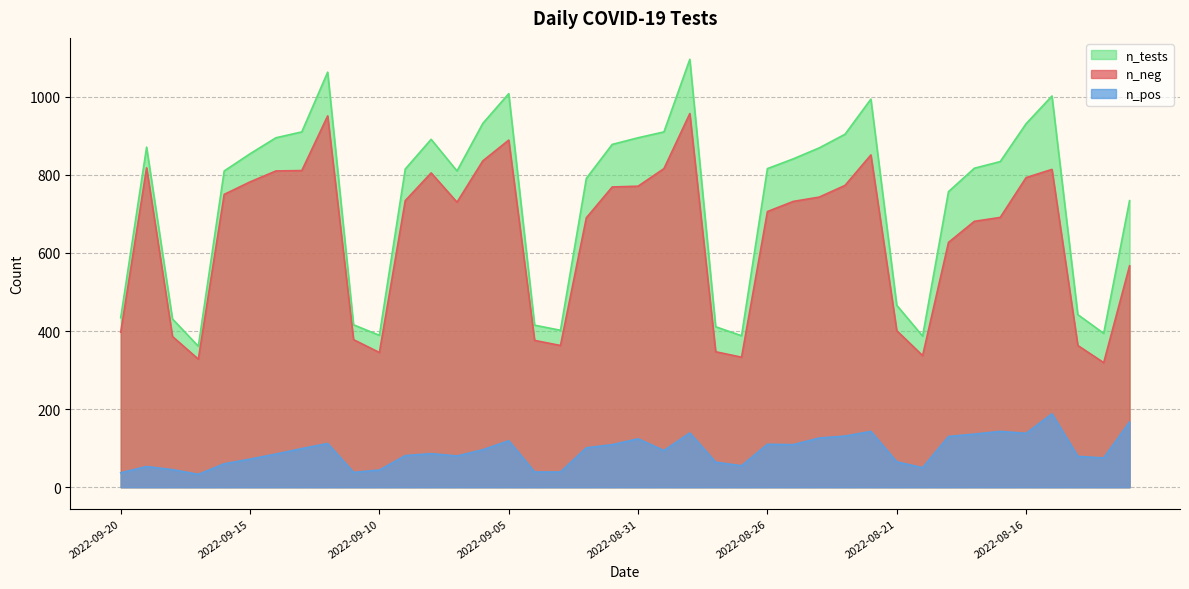

Reading right to left, list all the values displayed in this chart.

n_neg: 2022-08-12=567	2022-08-13=319	2022-08-14=363	2022-08-15=814	2022-08-16=793	2022-08-17=691	2022-08-18=681	2022-08-19=627	2022-08-20=337	2022-08-21=401	2022-08-22=851	2022-08-23=773	2022-08-24=743	2022-08-25=732	2022-08-26=706	2022-08-27=333	2022-08-28=347	2022-08-29=957	2022-08-30=816	2022-08-31=771	2022-09-01=769	2022-09-02=690	2022-09-03=363	2022-09-04=376	2022-09-05=889	2022-09-06=836	2022-09-07=730	2022-09-08=805	2022-09-09=734	2022-09-10=345	2022-09-11=378	2022-09-12=951	2022-09-13=811	2022-09-14=810	2022-09-15=782	2022-09-16=750	2022-09-17=328	2022-09-18=386	2022-09-19=818	2022-09-20=397
n_pos: 2022-08-12=167	2022-08-13=75	2022-08-14=79	2022-08-15=188	2022-08-16=138	2022-08-17=143	2022-08-18=136	2022-08-19=130	2022-08-20=50	2022-08-21=65	2022-08-22=143	2022-08-23=131	2022-08-24=126	2022-08-25=109	2022-08-26=110	2022-08-27=55	2022-08-28=64	2022-08-29=139	2022-08-30=94	2022-08-31=124	2022-09-01=109	2022-09-02=101	2022-09-03=39	2022-09-04=39	2022-09-05=119	2022-09-06=96	2022-09-07=80	2022-09-08=86	2022-09-09=81	2022-09-10=44	2022-09-11=38	2022-09-12=112	2022-09-13=99	2022-09-14=85	2022-09-15=72	2022-09-16=60	2022-09-17=33	2022-09-18=45	2022-09-19=53	2022-09-20=37
n_tests: 2022-08-12=734	2022-08-13=394	2022-08-14=442	2022-08-15=1002	2022-08-16=931	2022-08-17=834	2022-08-18=817	2022-08-19=757	2022-08-20=387	2022-08-21=466	2022-08-22=994	2022-08-23=904	2022-08-24=869	2022-08-25=841	2022-08-26=816	2022-08-27=388	2022-08-28=411	2022-08-29=1096	2022-08-30=910	2022-08-31=895	2022-09-01=878	2022-09-02=791	2022-09-03=402	2022-09-04=415	2022-09-05=1008	2022-09-06=932	2022-09-07=810	2022-09-08=891	2022-09-09=815	2022-09-10=389	2022-09-11=416	2022-09-12=1063	2022-09-13=910	2022-09-14=895	2022-09-15=854	2022-09-16=810	2022-09-17=361	2022-09-18=431	2022-09-19=871	2022-09-20=434